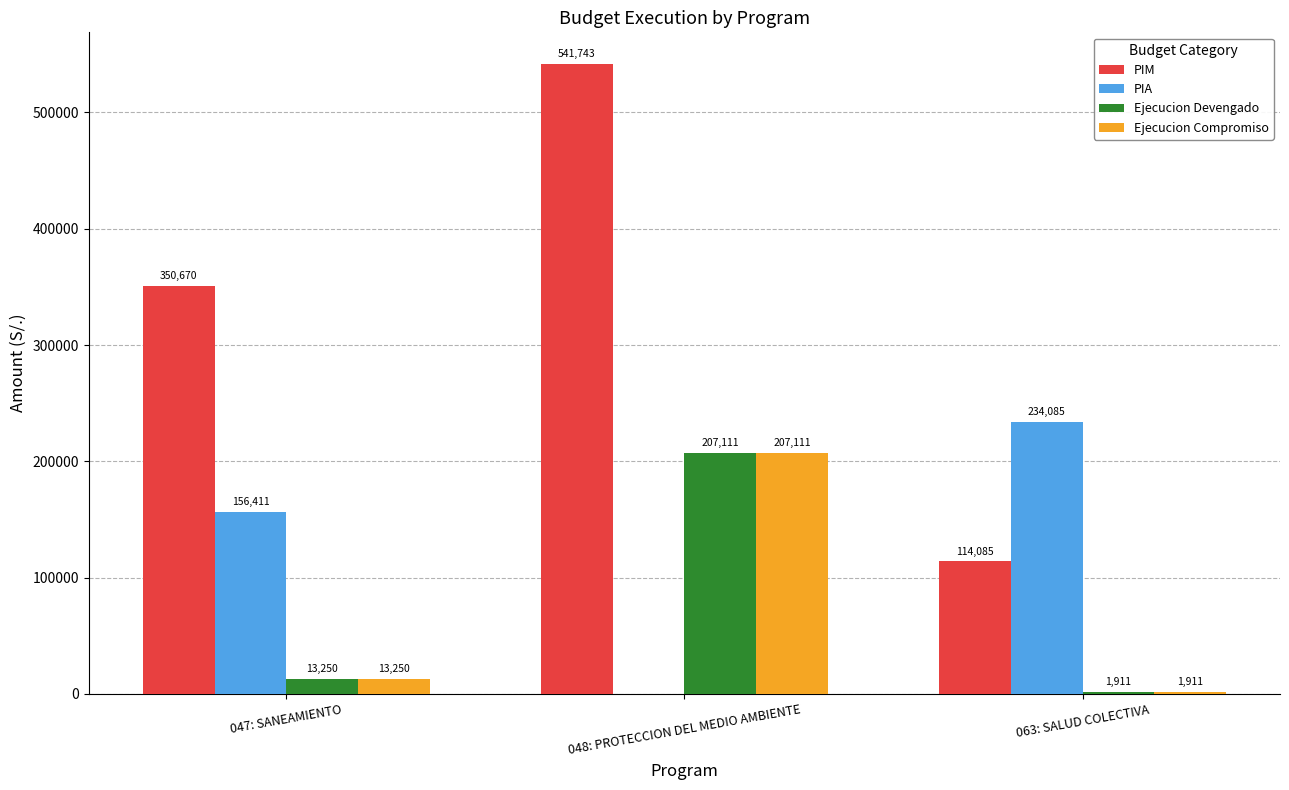

Which series changed the most between 048: PROTECCION DEL MEDIO AMBIENTE and 063: SALUD COLECTIVA?

PIM